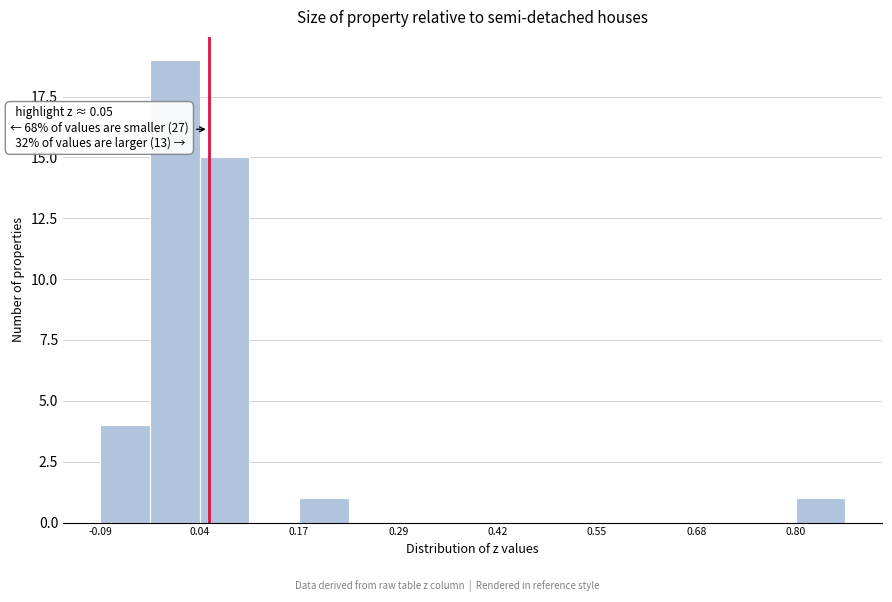

Around what value on the x-axis is the tallest bar? Give the approximate position of its centre, as read against the axis.

0.00